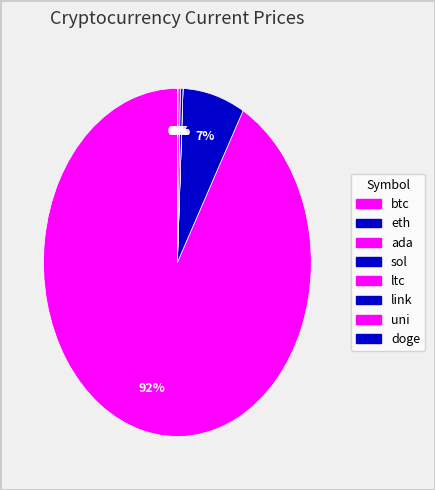

Do btc and sol together represent more than half of the pie?

Yes